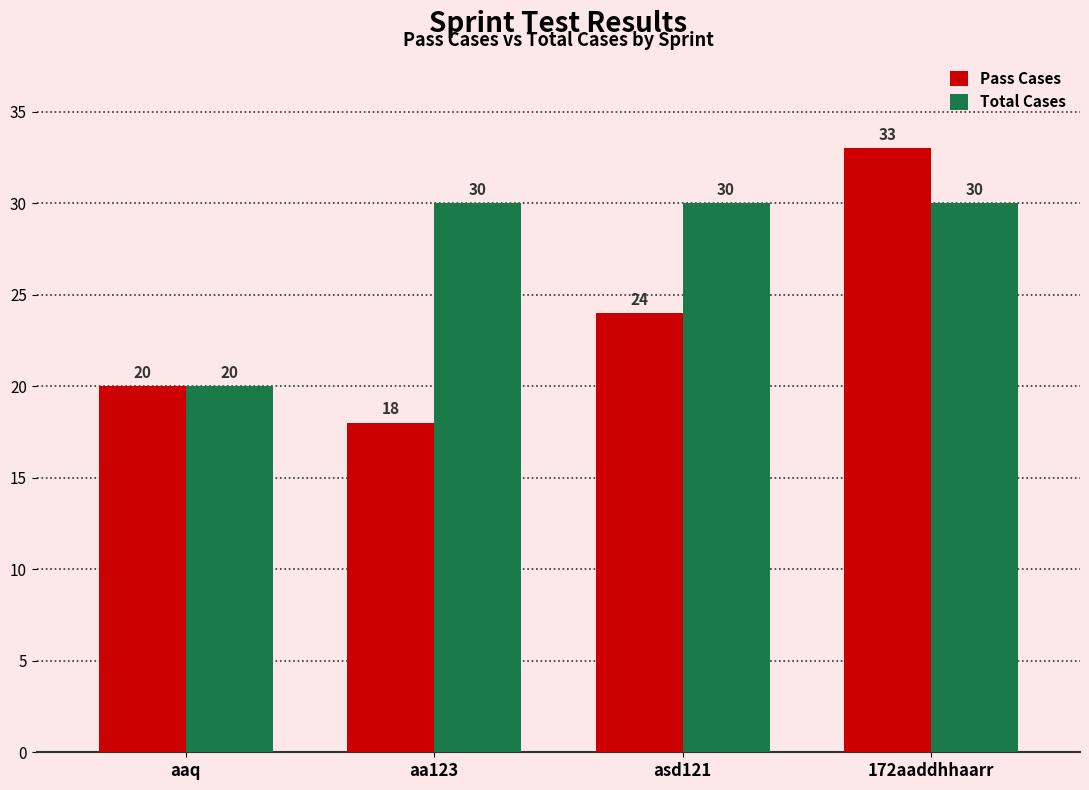

Reading right to left, transcribe all the data shown in this chart.

Pass Cases: 172aaddhhaarr=33	asd121=24	aa123=18	aaq=20
Total Cases: 172aaddhhaarr=30	asd121=30	aa123=30	aaq=20